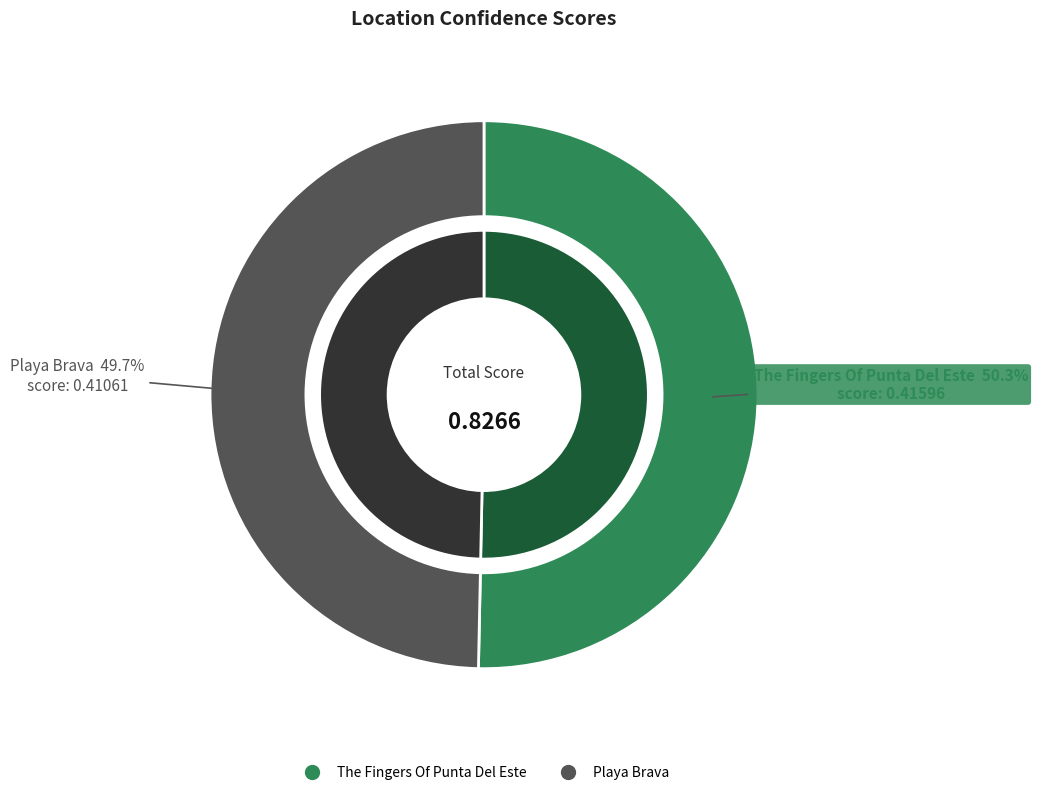

To the nearest percent, what is the combined percentage of The Fingers Of Punta Del Este and Playa Brava?

100%